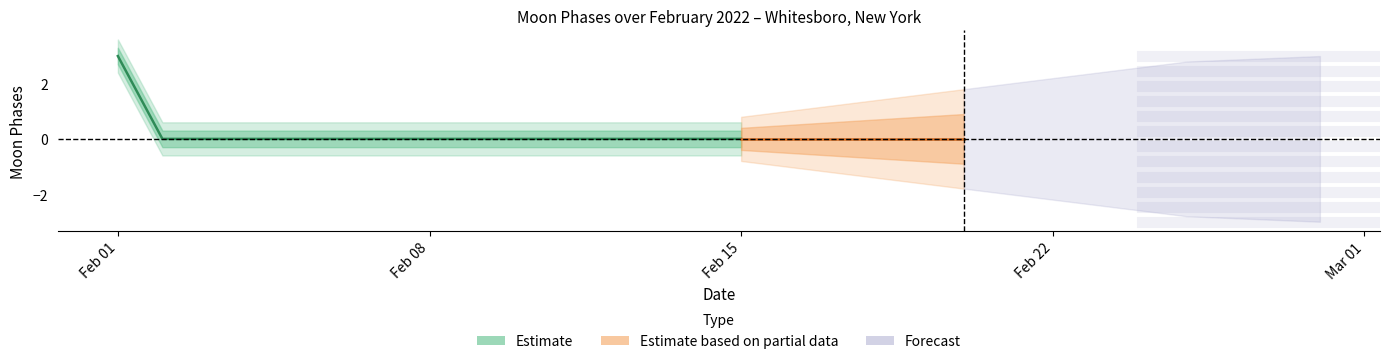

The chart shows a value of 0 at 2022-02-16. True or false?

True